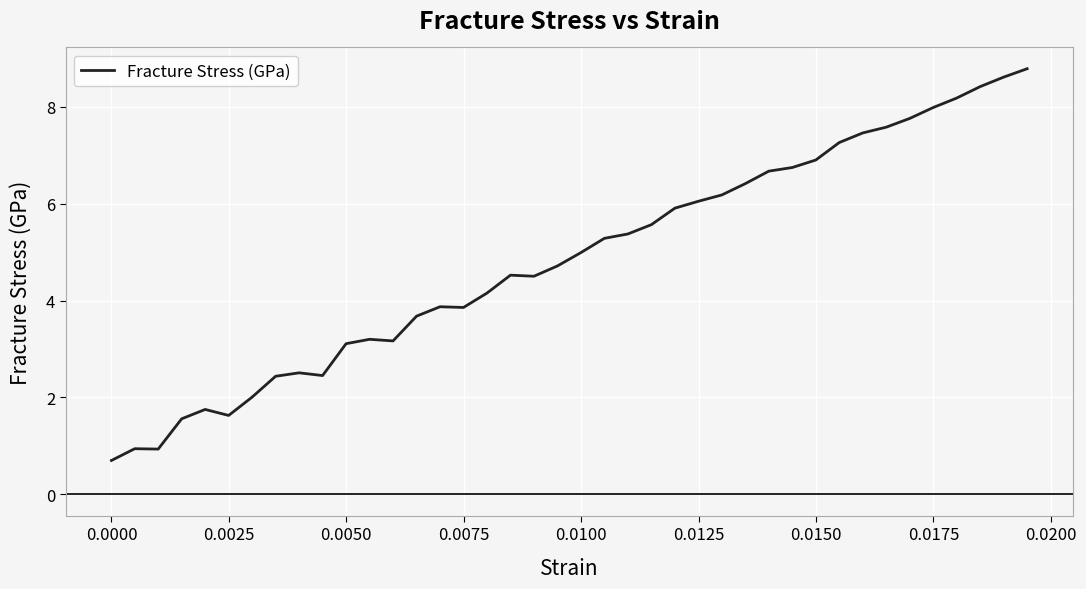

How many lines are shown in the chart?

1